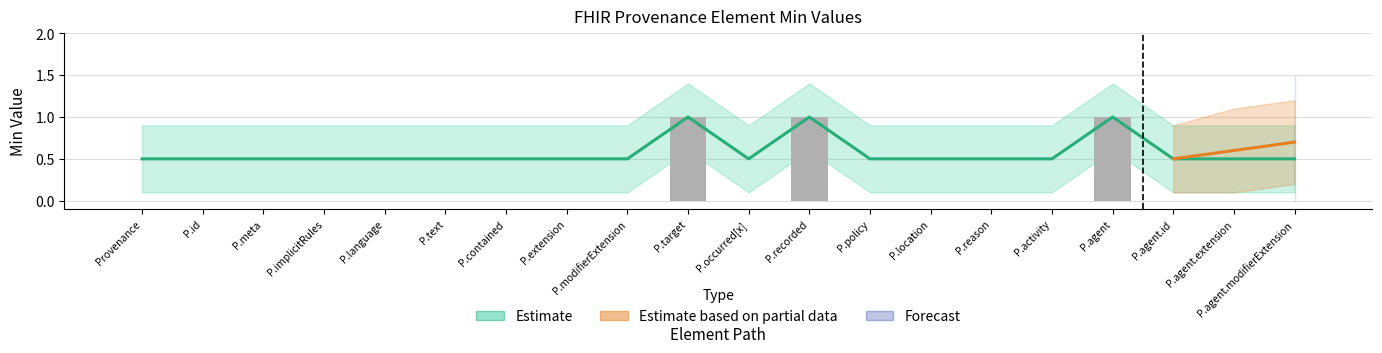

At which label is Base Min closest to 0?

Provenance